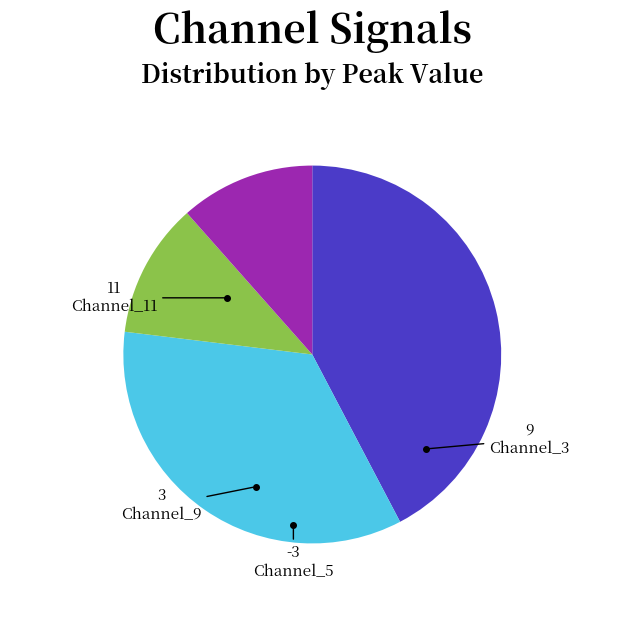

Does any single category account for the majority?

No